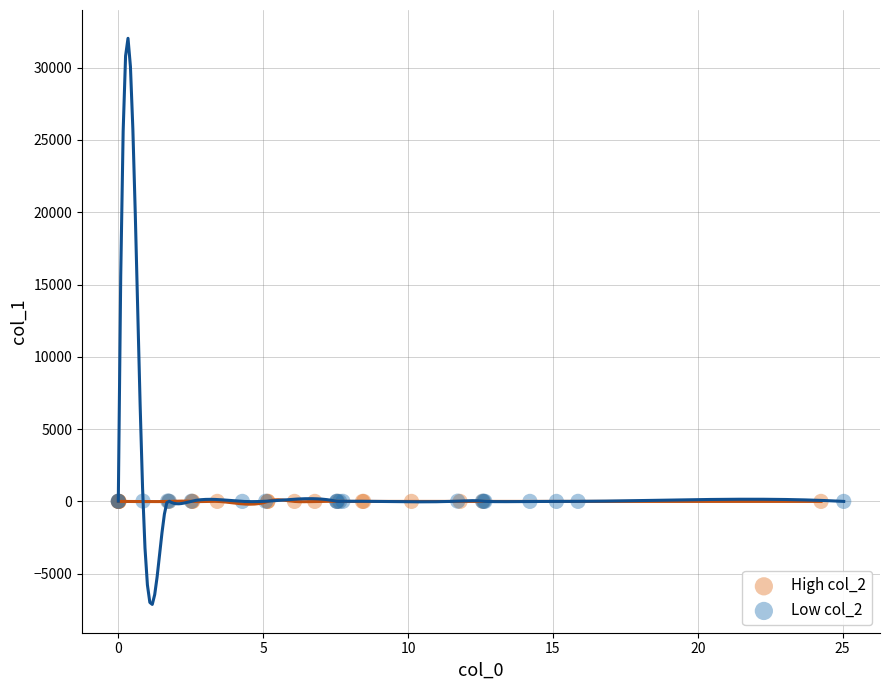

Which series has the largest Y range (max minus min)?

Low col_2